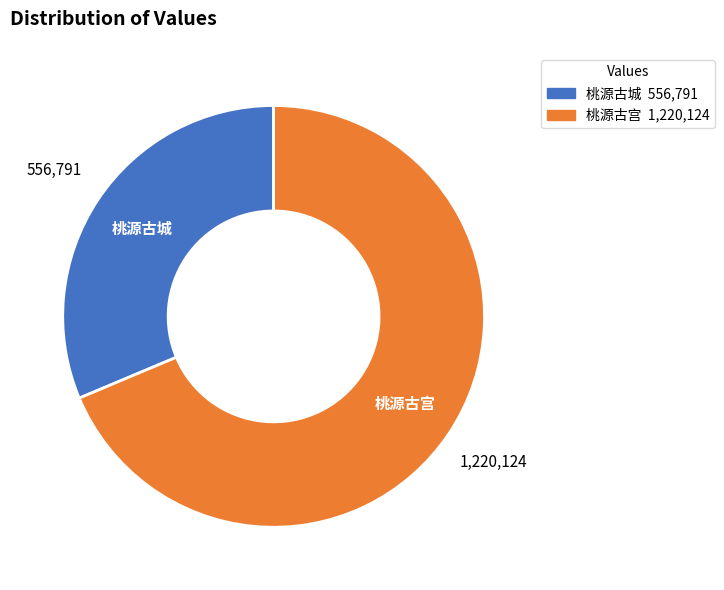

True or false: 桃源古城 accounts for 22% of the total.

False